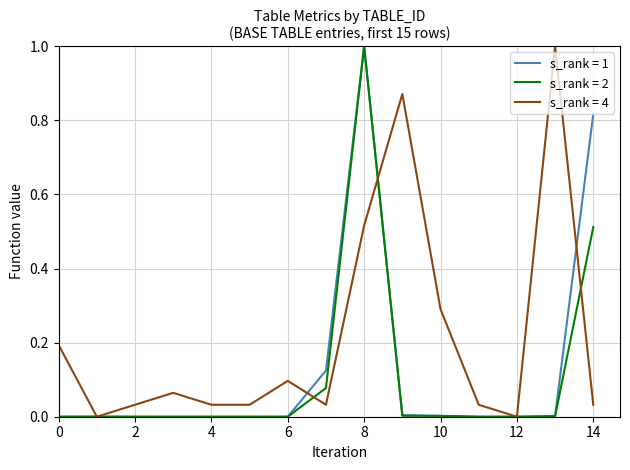

What is the greatest value displayed?

1.0